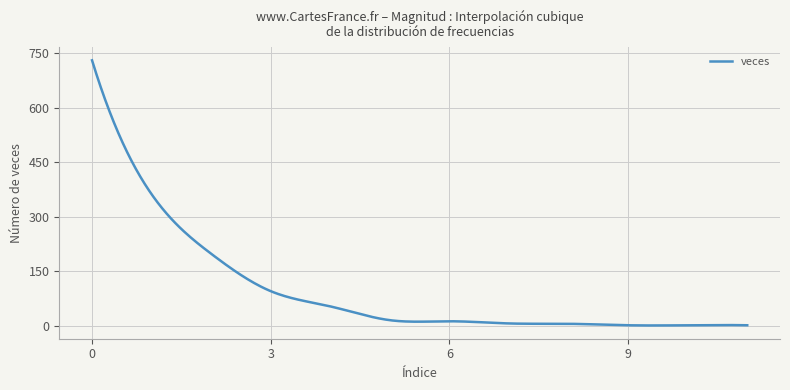

How many lines are shown in the chart?

1